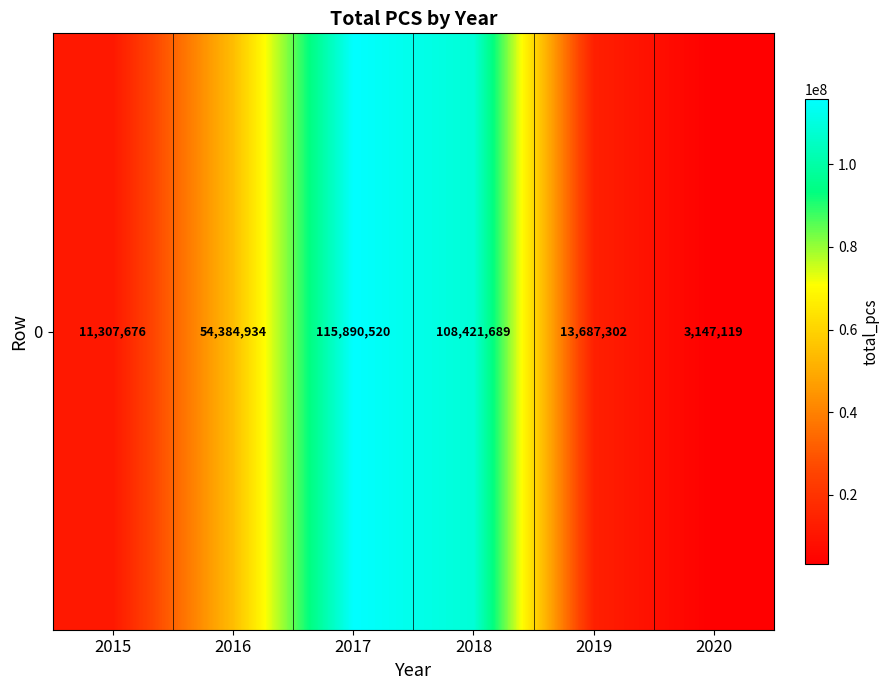

At which label is the value closest to 59518819?

2016